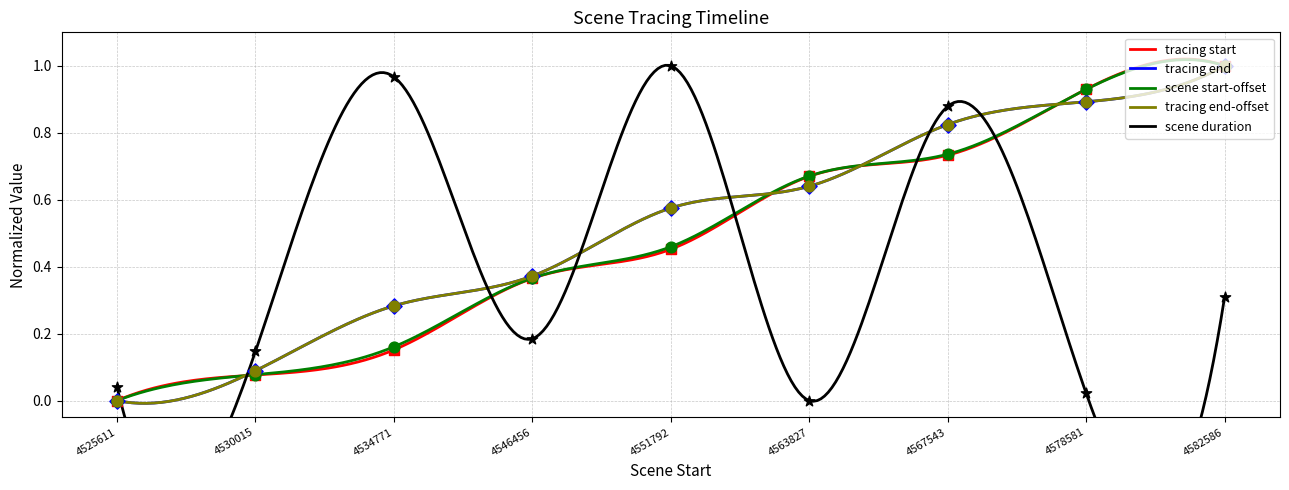

Which series contains the lowest Y value?

tracing start